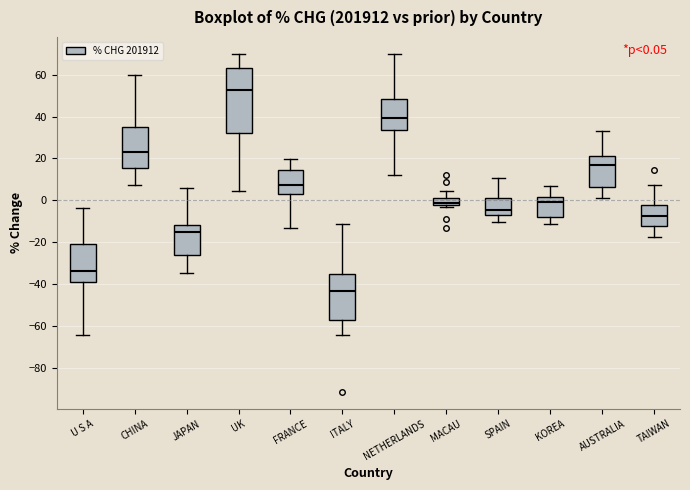

Which box's median line is the highest?

UK